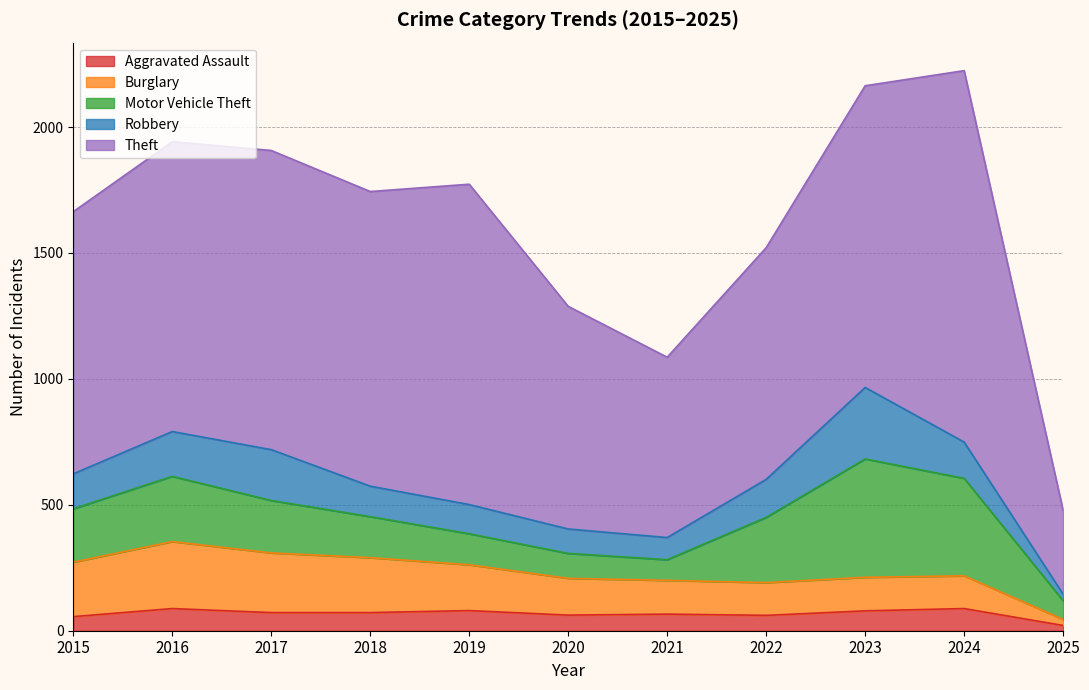

Is the value of Motor Vehicle Theft at 2021 greater than the value of Aggravated Assault at 2016?

No